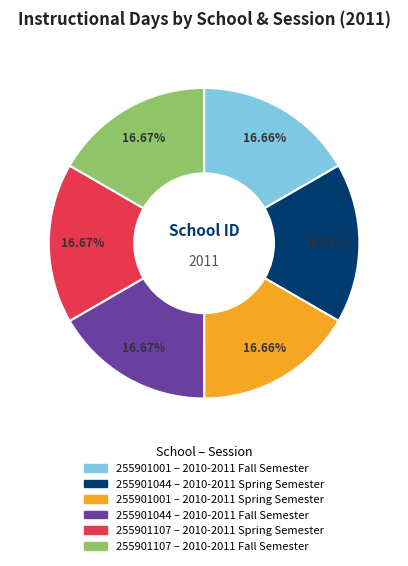

Do 255901107 – 2010-2011 Fall Semester and 255901107 – 2010-2011 Spring Semester together represent more than half of the pie?

No